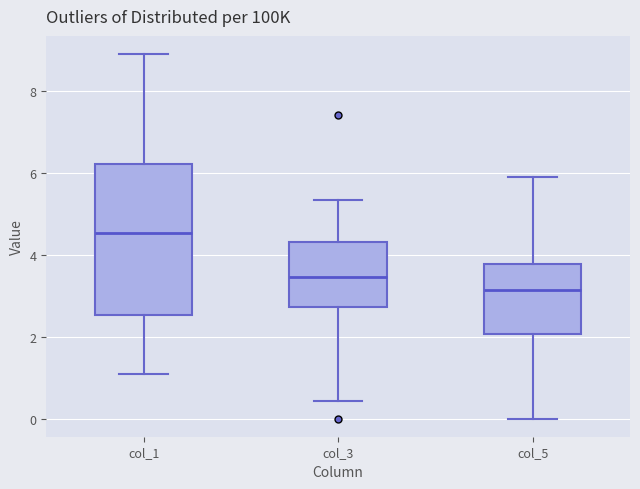

Which box is the tallest, from its lower edge to its upper edge?

col_1